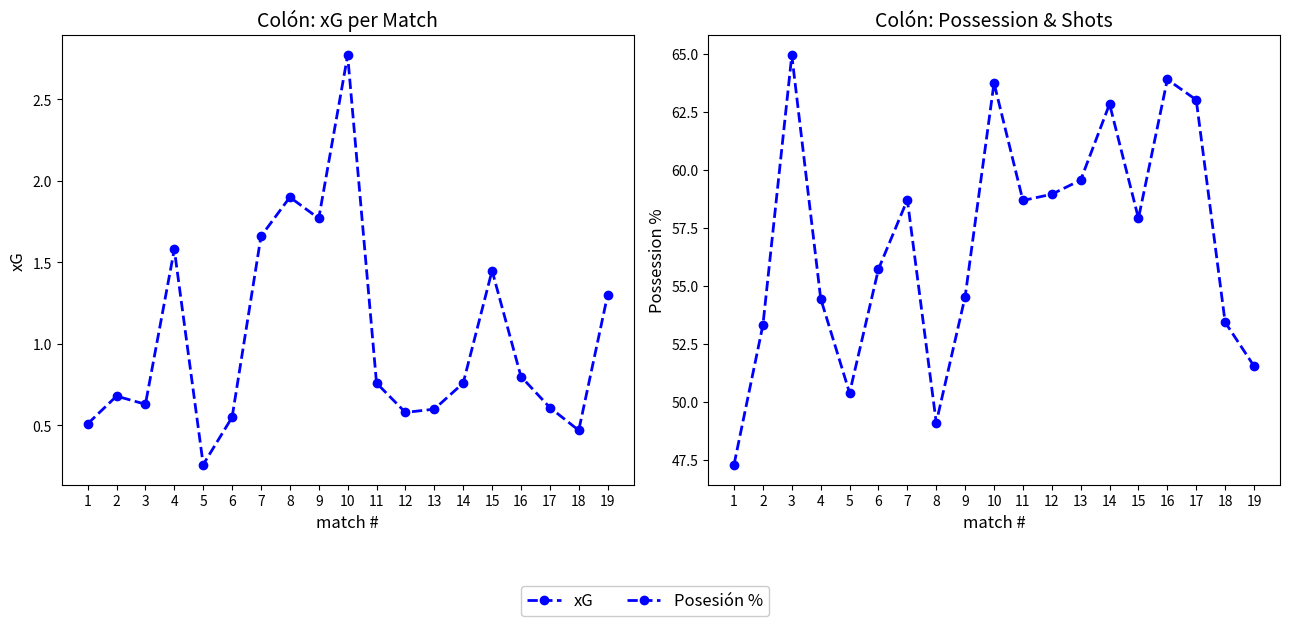

How many lines are shown in the chart?

2